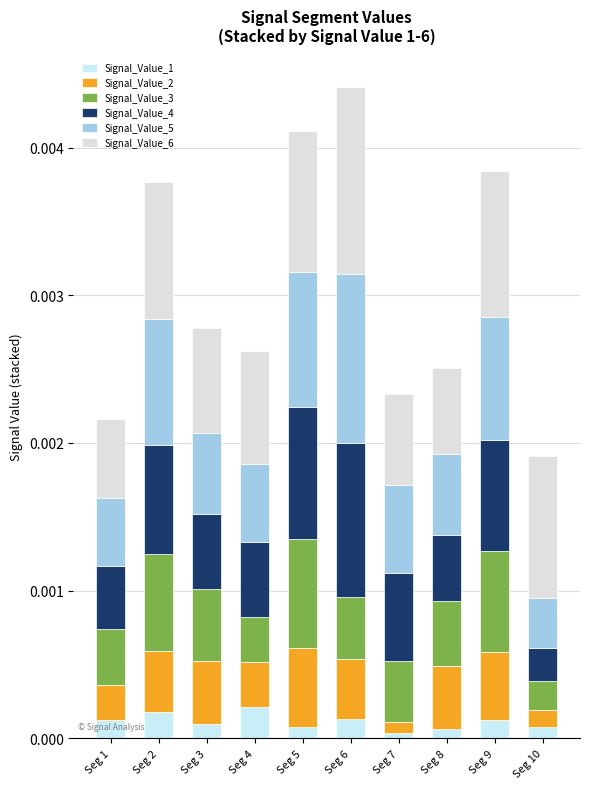

How many distinct data groups are displayed?

6